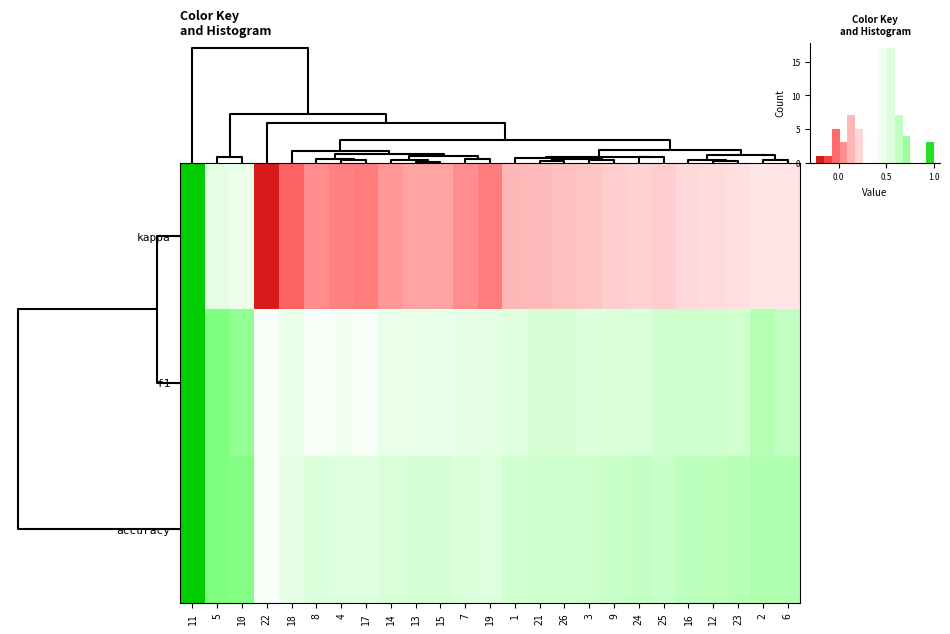

Rank the series at 15 from lowest to highest value.

kappa, f1, accuracy